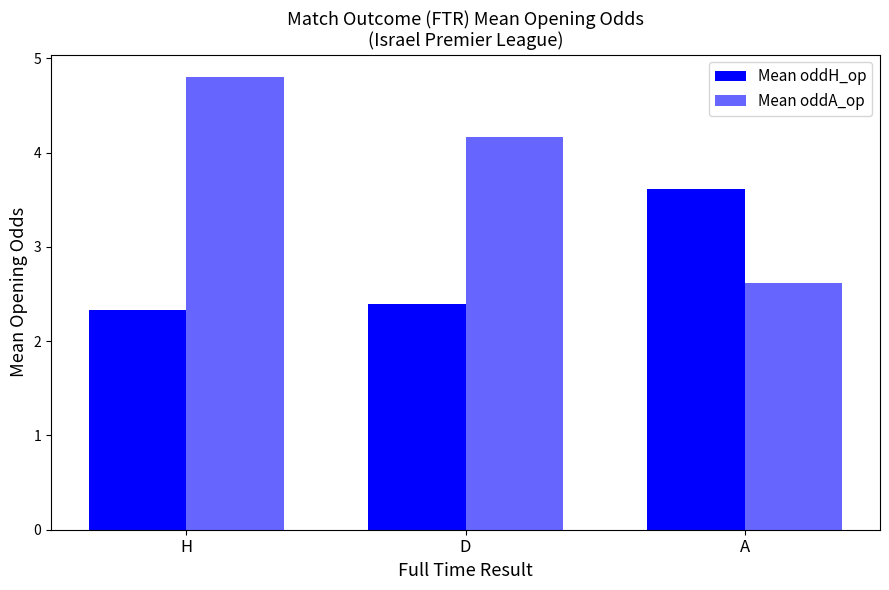

Rank the categories by Mean oddH_op value from highest to lowest.

A, D, H